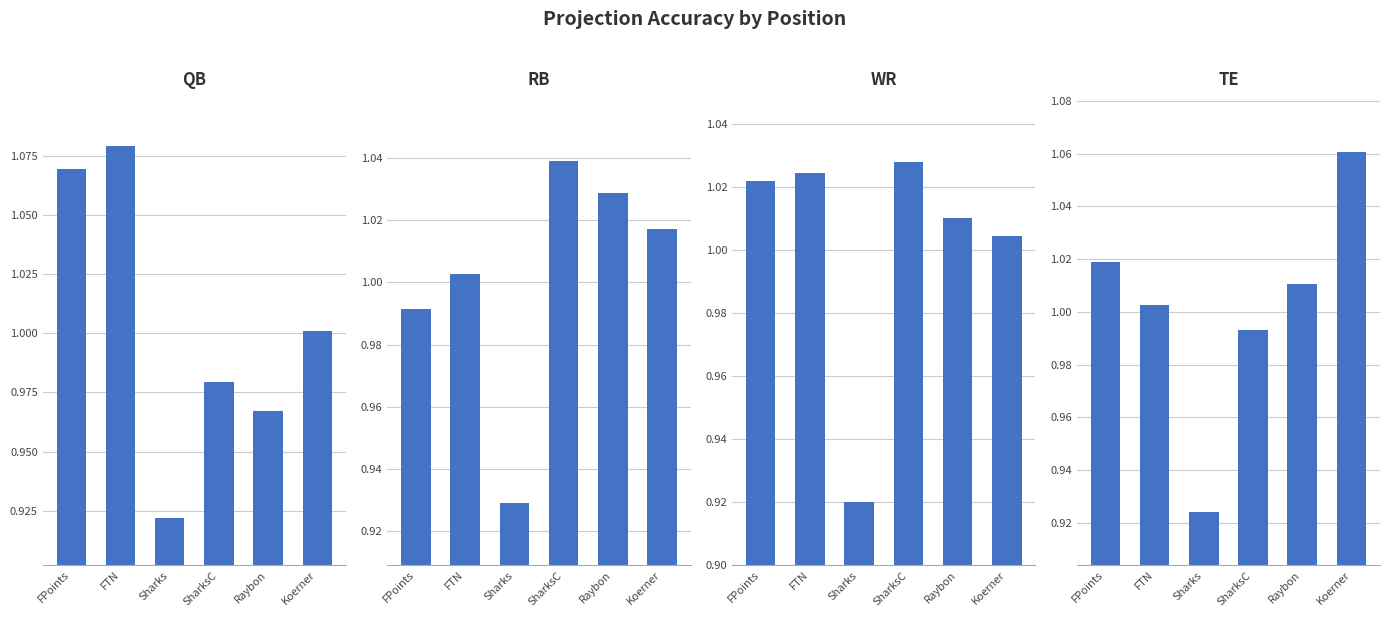

Between Koerner and Raybon, which is larger?

Koerner